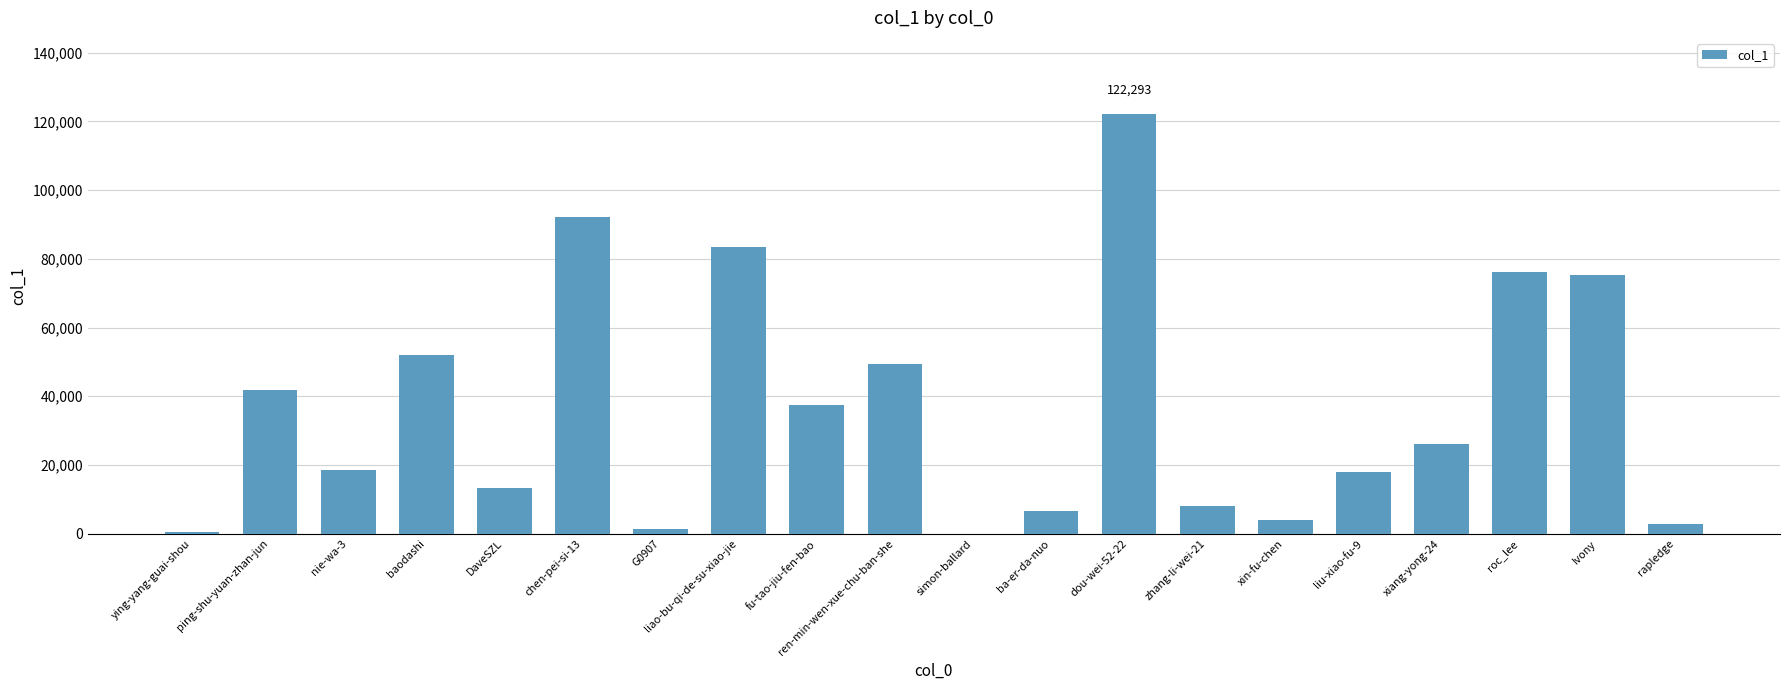

What is the sum of all values?

729308